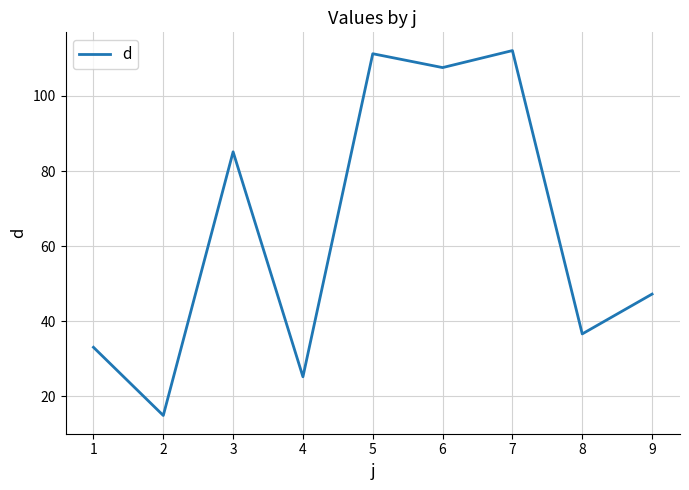

Where is the first local minimum?

2